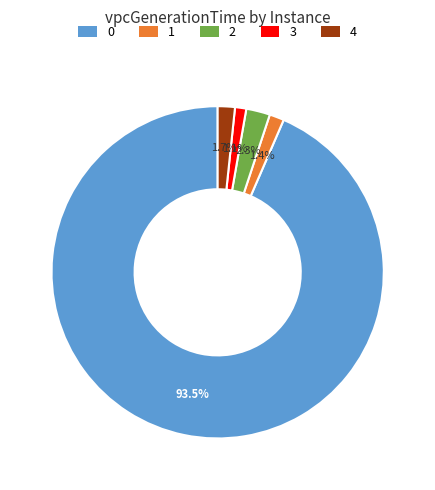

Combined, do 2 and 3 account for over 50%?

No